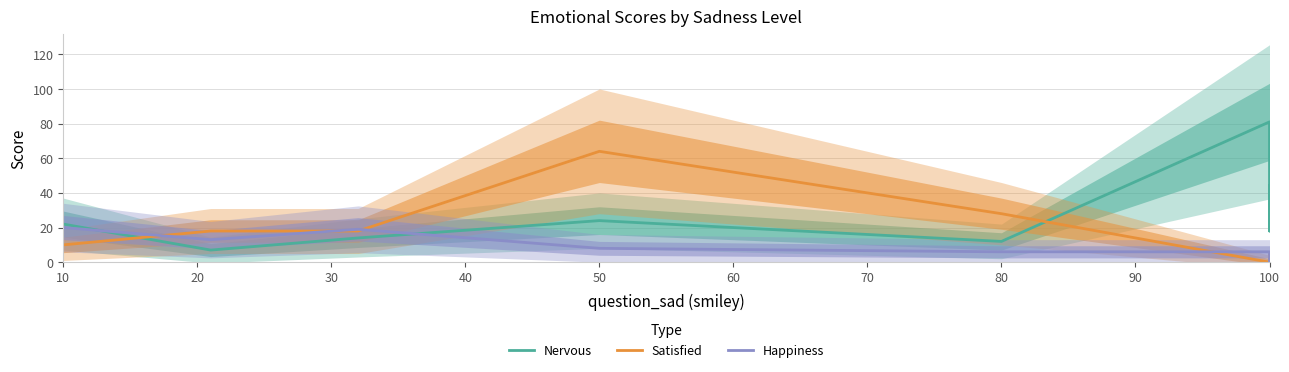

What is the sum of all Happiness values?

72